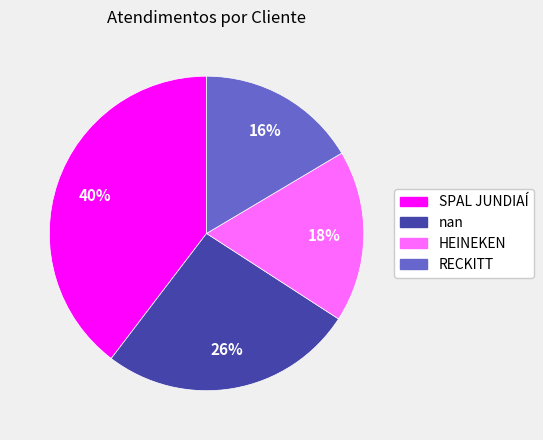

To the nearest percent, what is the combined percentage of nan and HEINEKEN?

44%